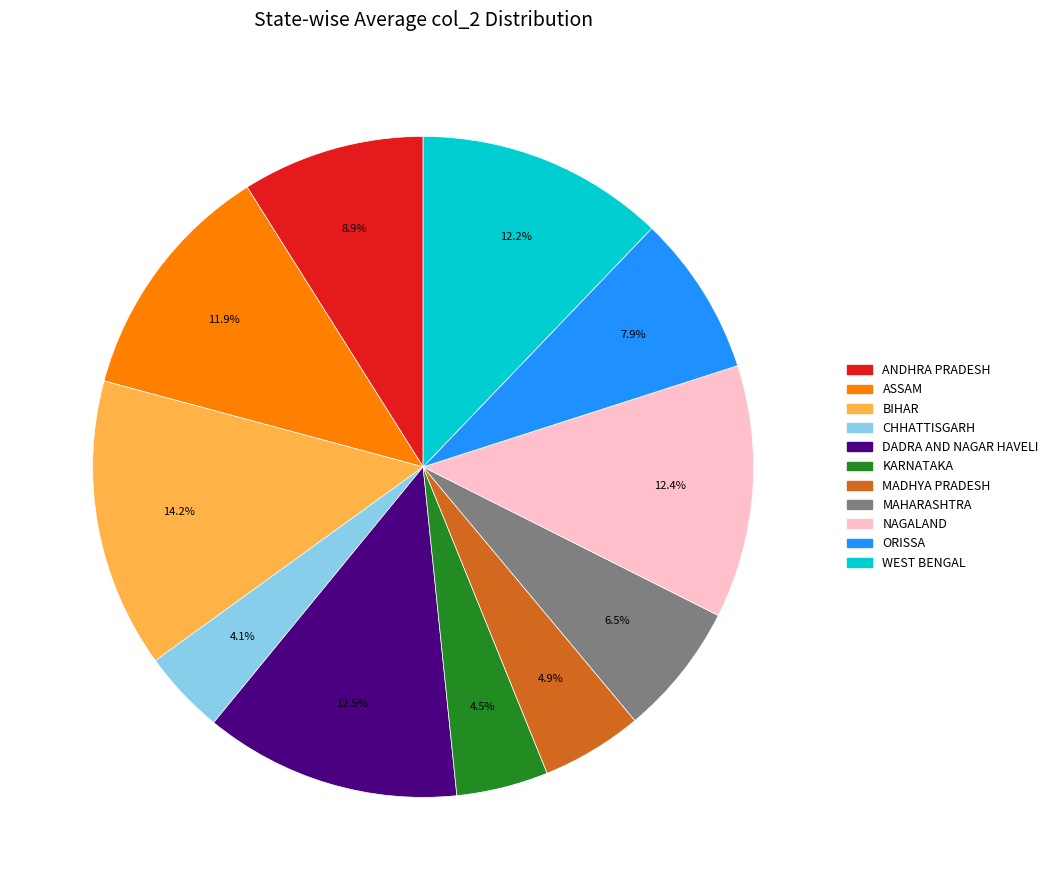

Does MAHARASHTRA represent more than half of the total?

No